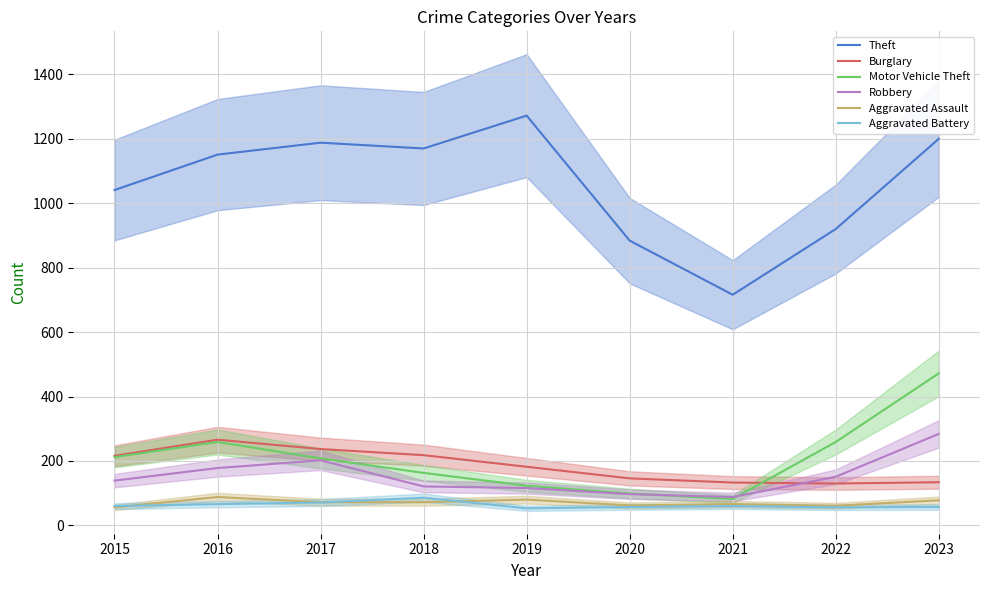

How many values in the Motor Vehicle Theft series are below 208?

4